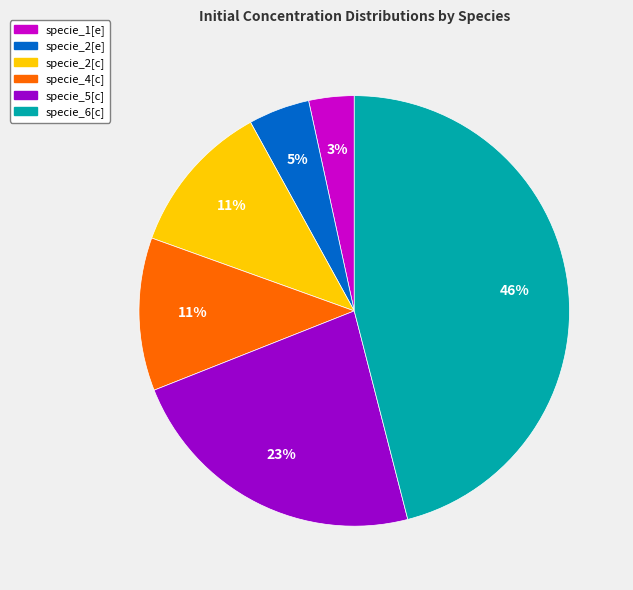

Combined, do specie_1[e] and specie_4[c] account for over 50%?

No